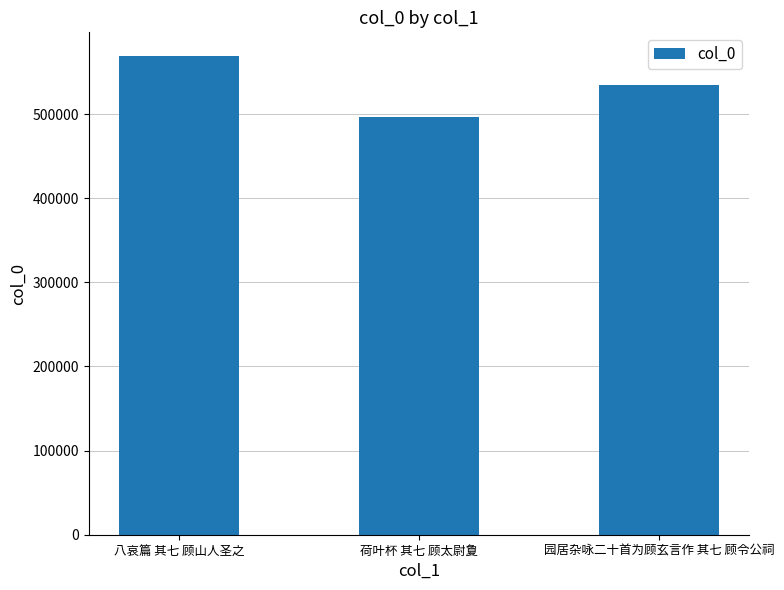

Count the number of data series in this chart.

1